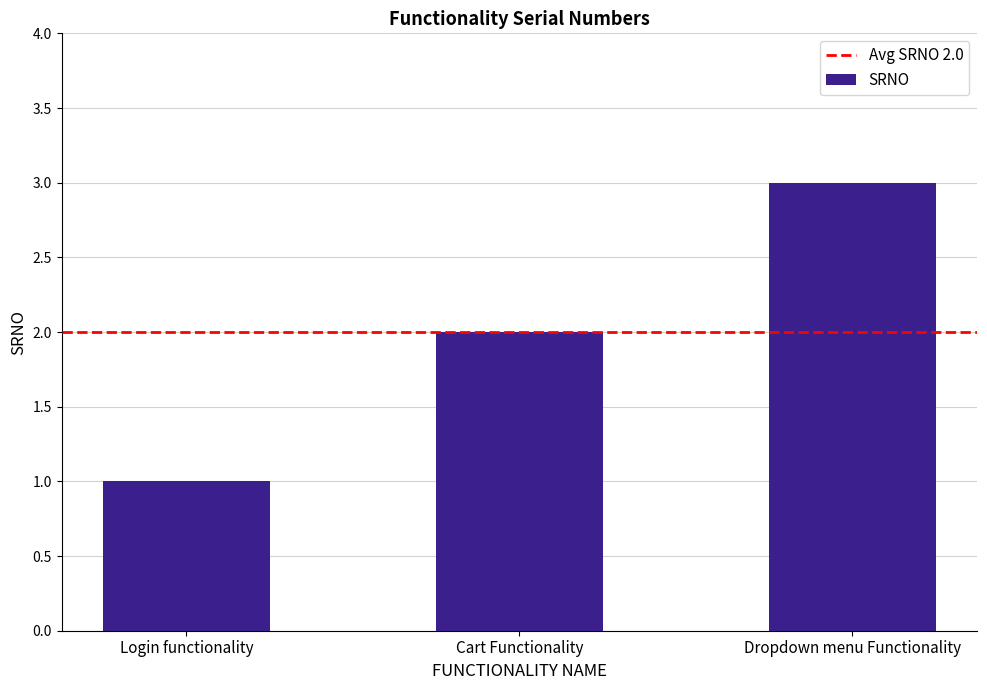

How many values are below 2?

1